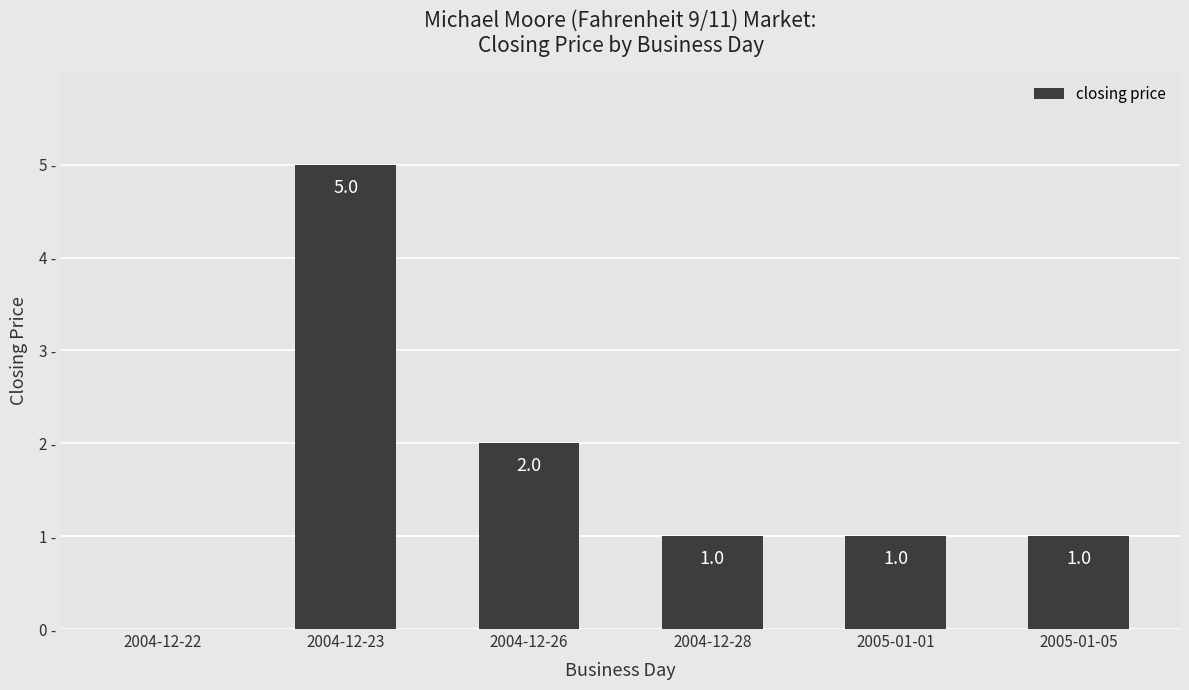

Which label corresponds to the largest value in the chart?

2004-12-23